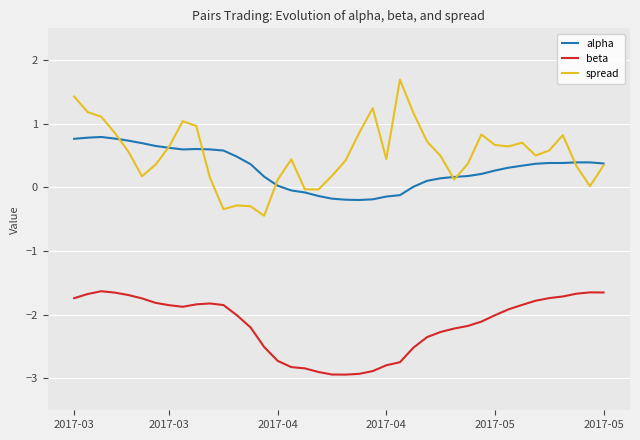

What is the minimum value shown in the chart?

-2.9